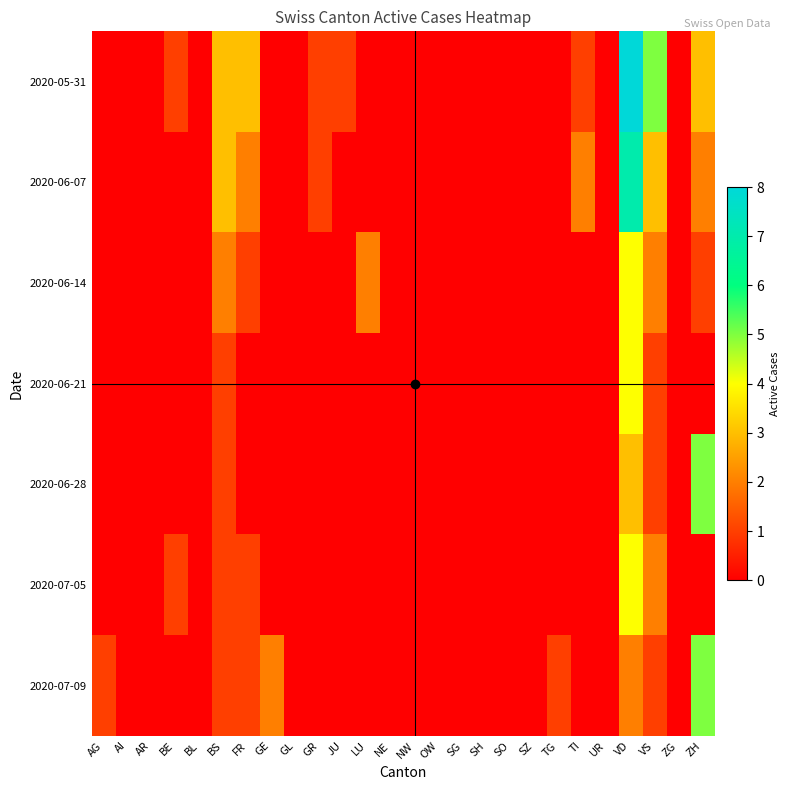

Which series changed the most between BS and SH?

2020-05-31